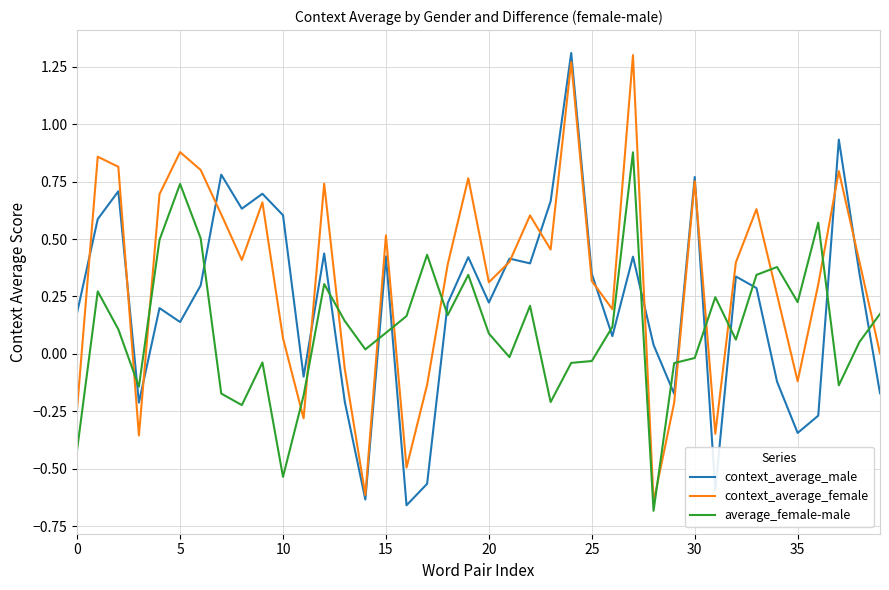

Which series has the largest total across all categories?

context_average_female